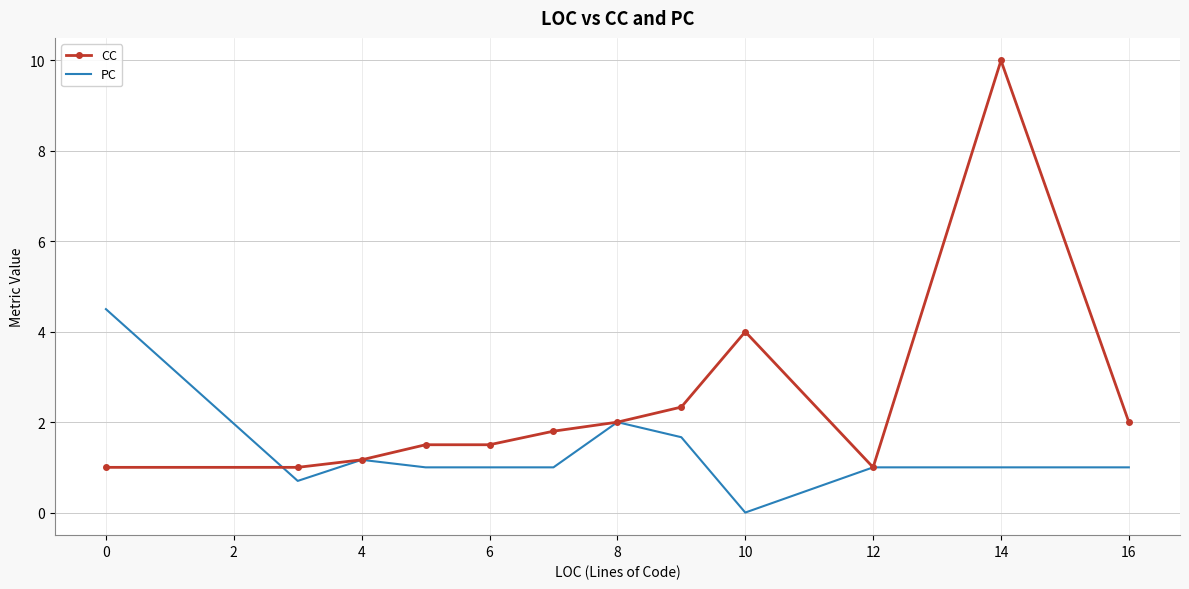

What are all the series names shown in the legend?

CC, PC